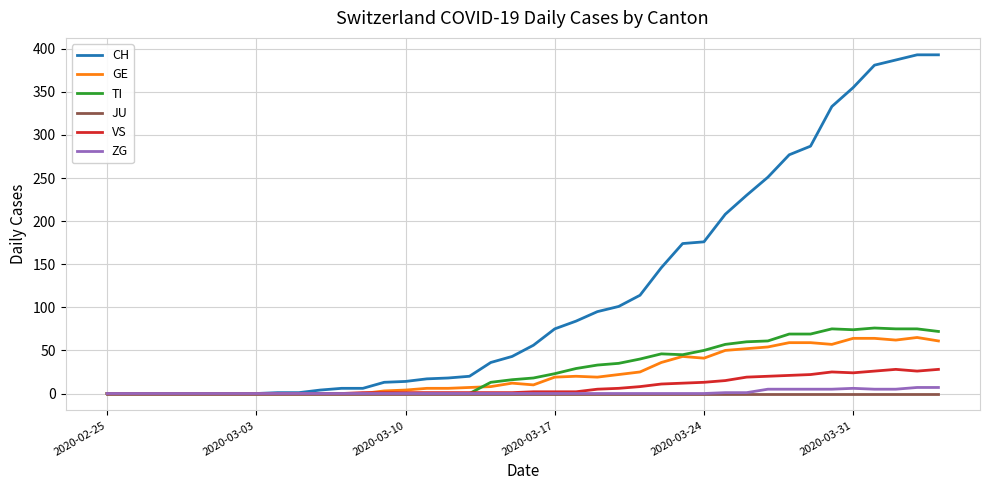

Which series has the largest total across all categories?

CH